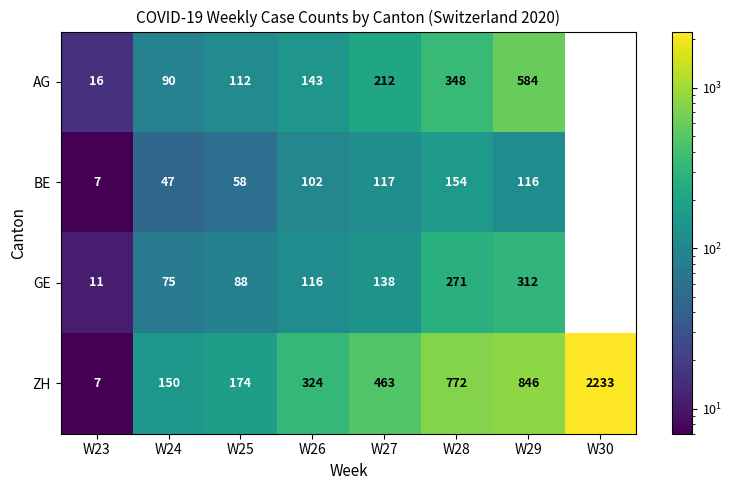

What is the difference between the highest and lowest values at W26?

222